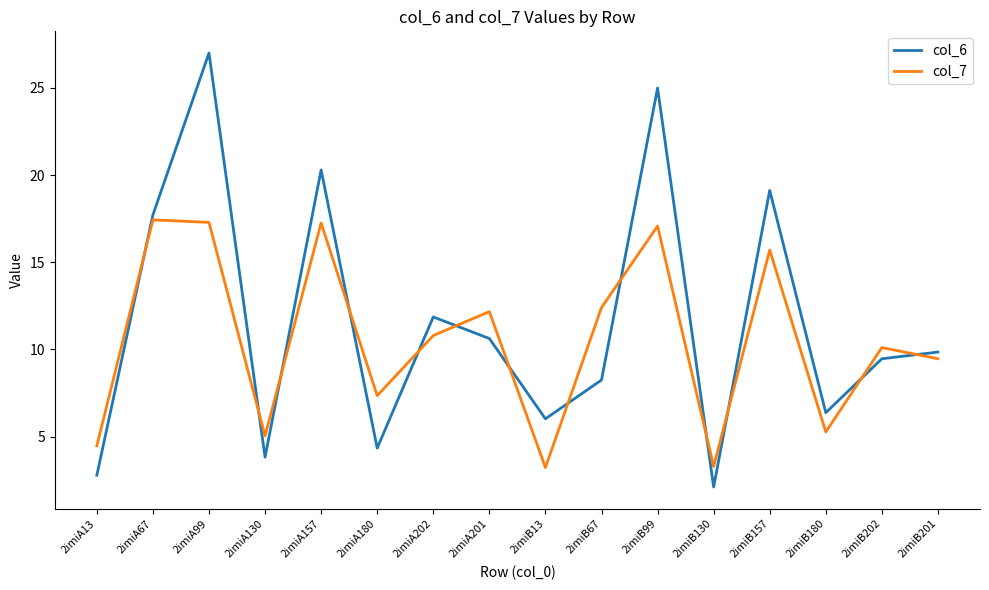

What is the difference between the highest and lowest values at 2imiB157?

3.4